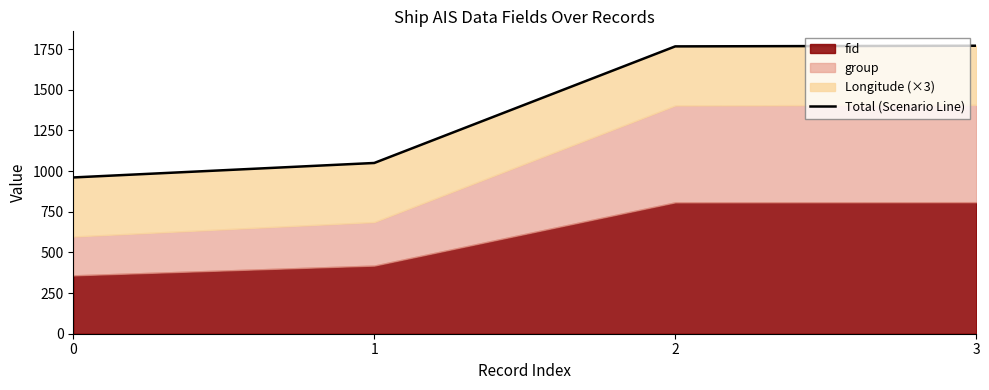

What is the change in value from 1 to 3?

+721.0